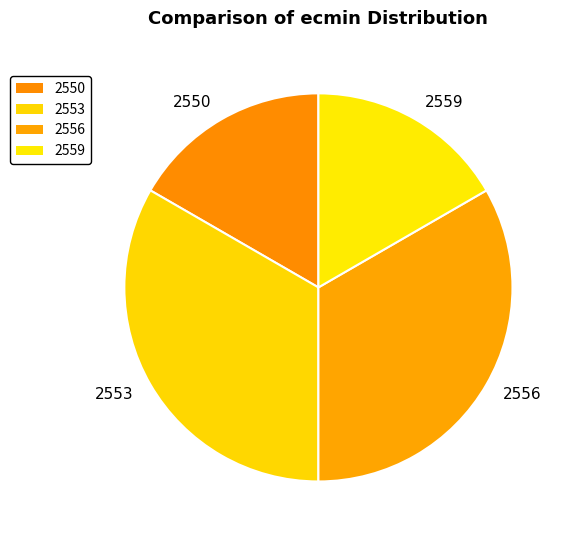

Is it true that 2556 is 33% of the pie?

True